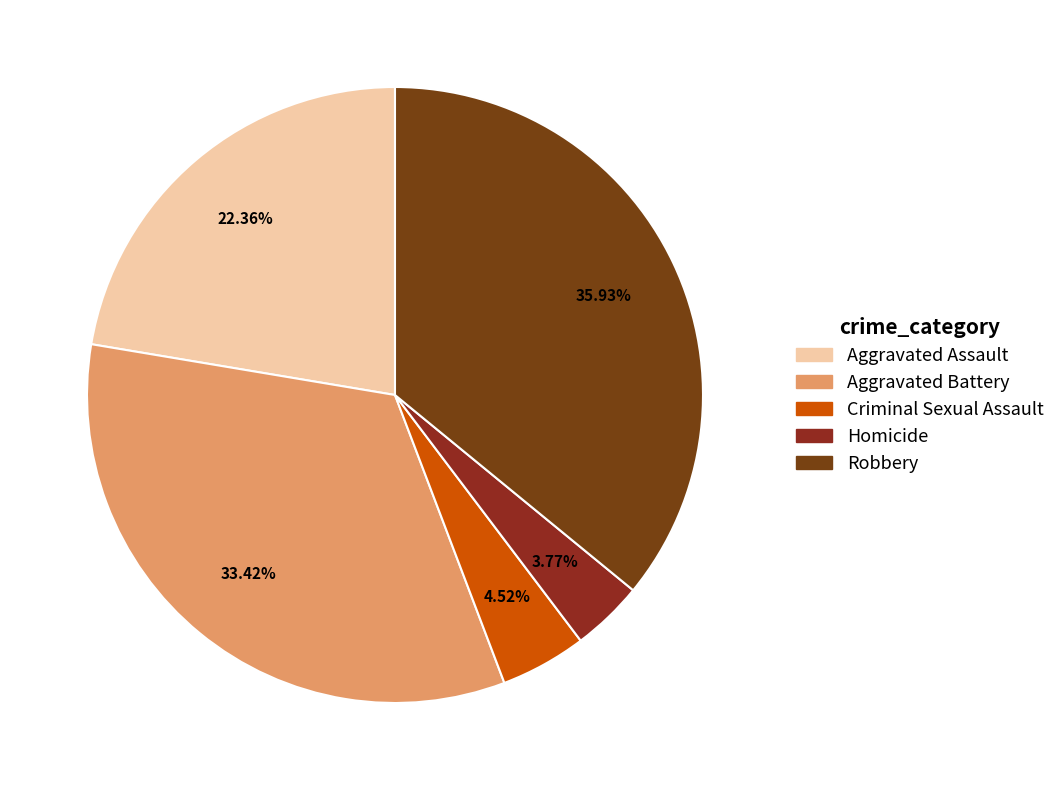

To the nearest percent, what portion does Aggravated Assault represent?

22%